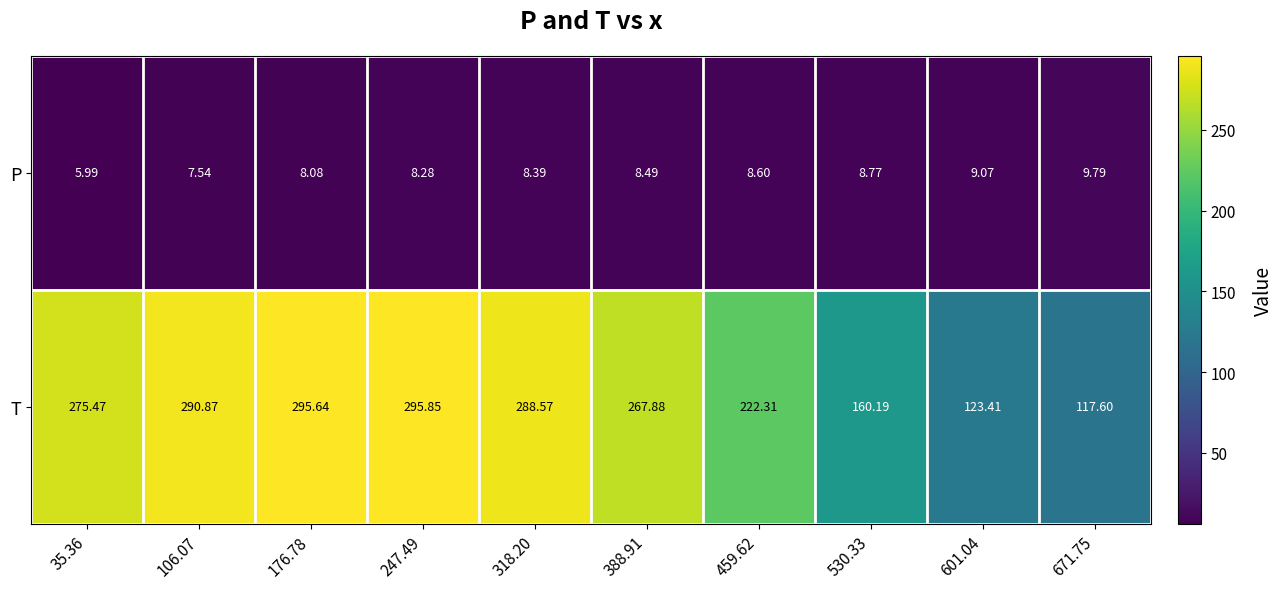

Which series has the widest spread of values?

T